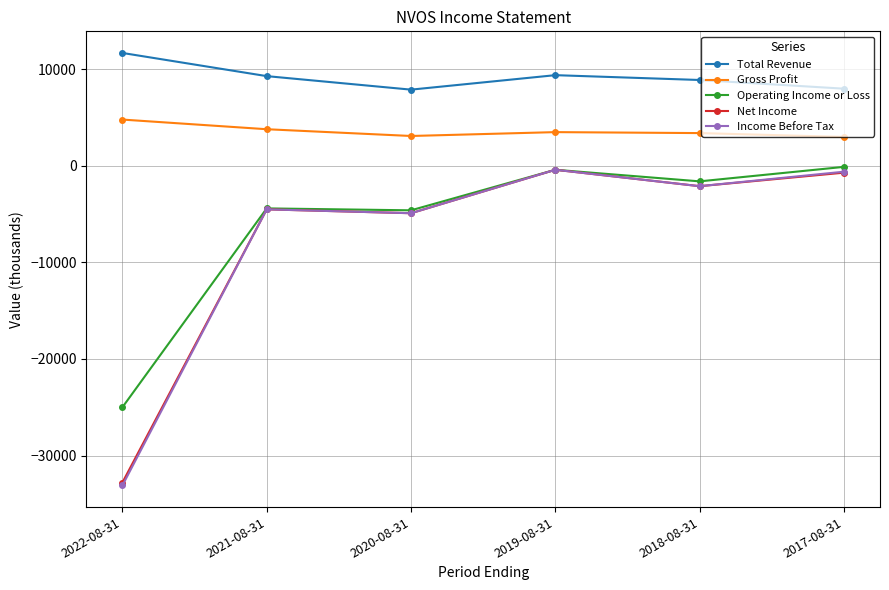

At which label does Gross Profit first exceed 3500?

2022-08-31